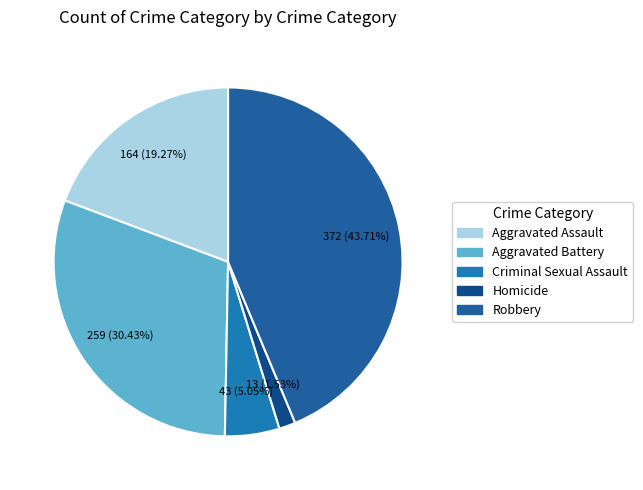

Does Aggravated Assault represent more than half of the total?

No